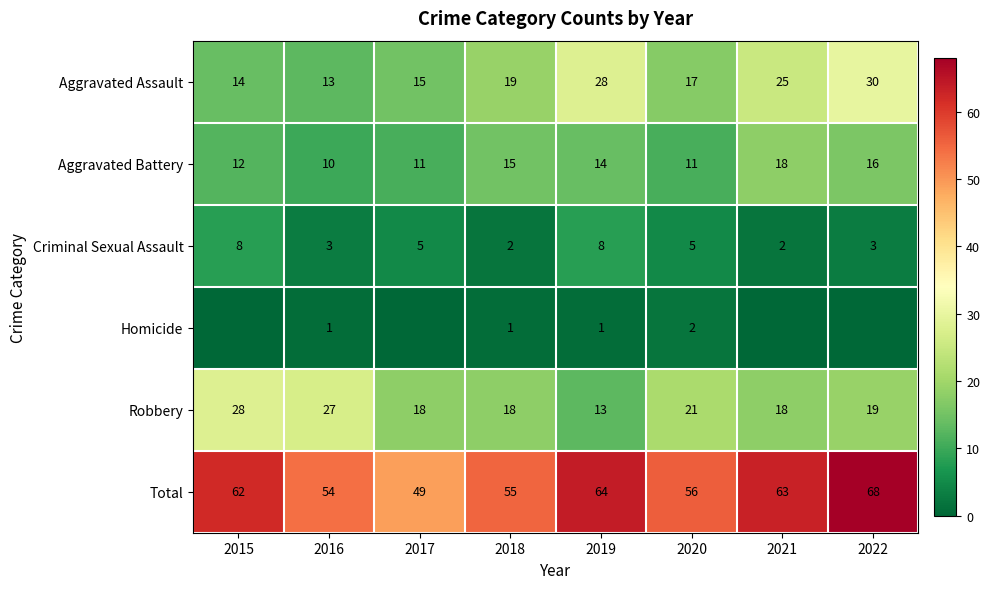

What is the maximum value for Criminal Sexual Assault?

8